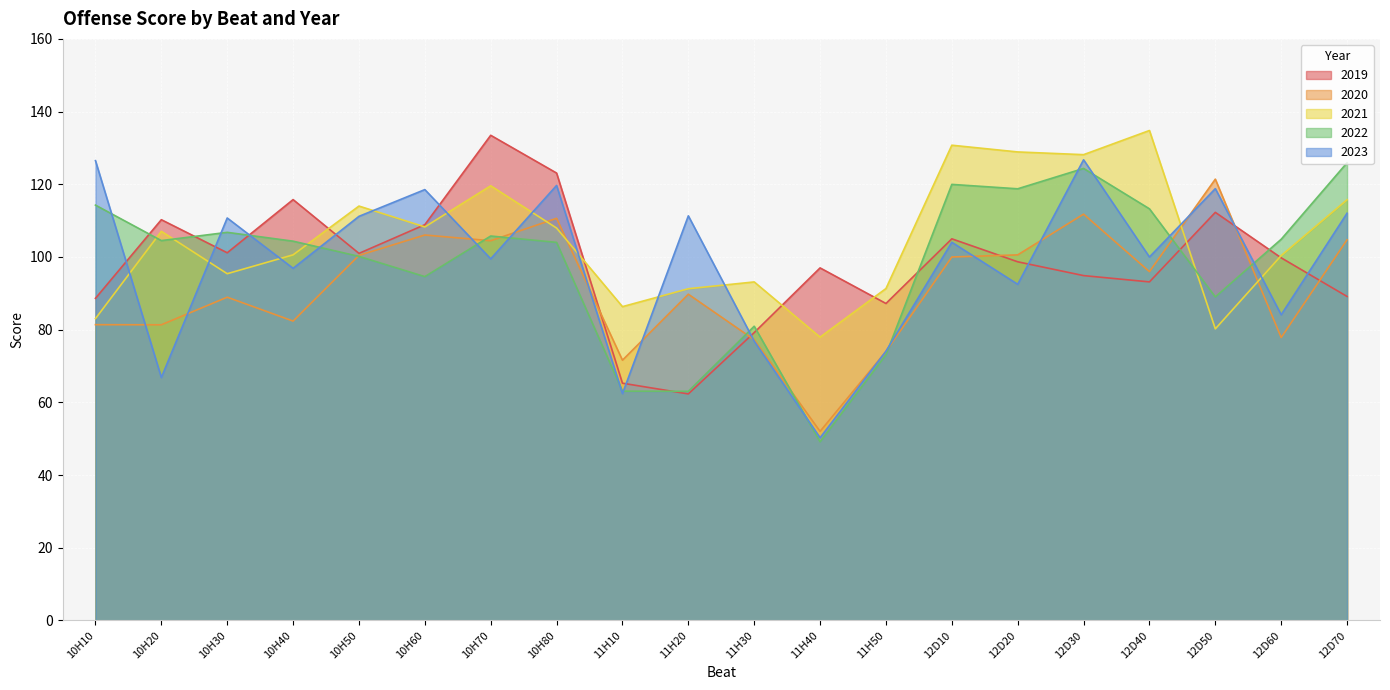

What is the minimum value shown in the chart?

49.2